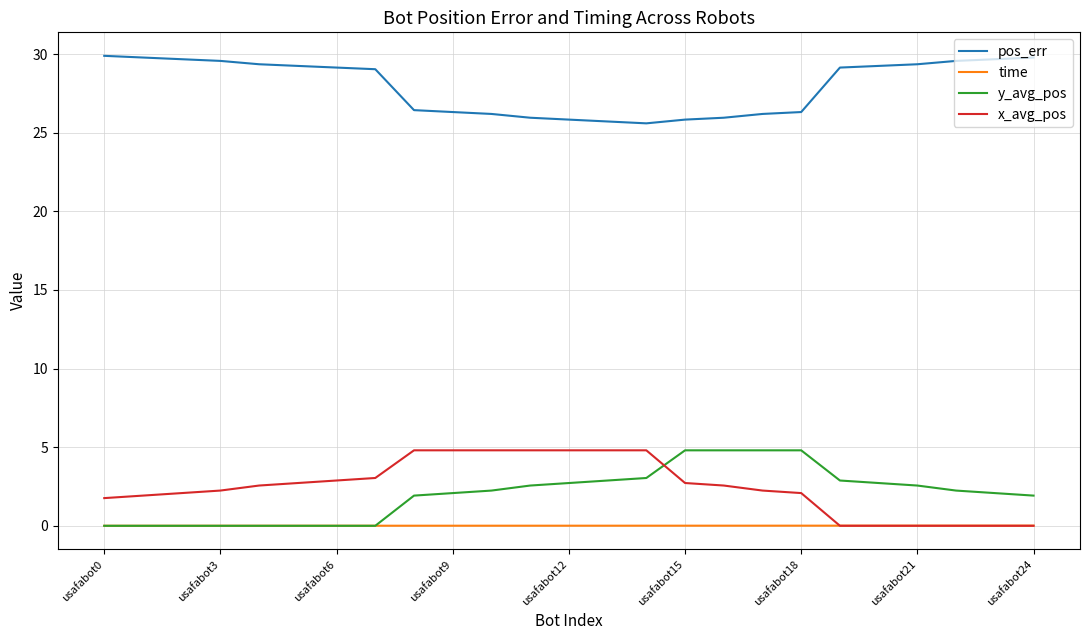

True or false: pos_err and time intersect in this chart.

False